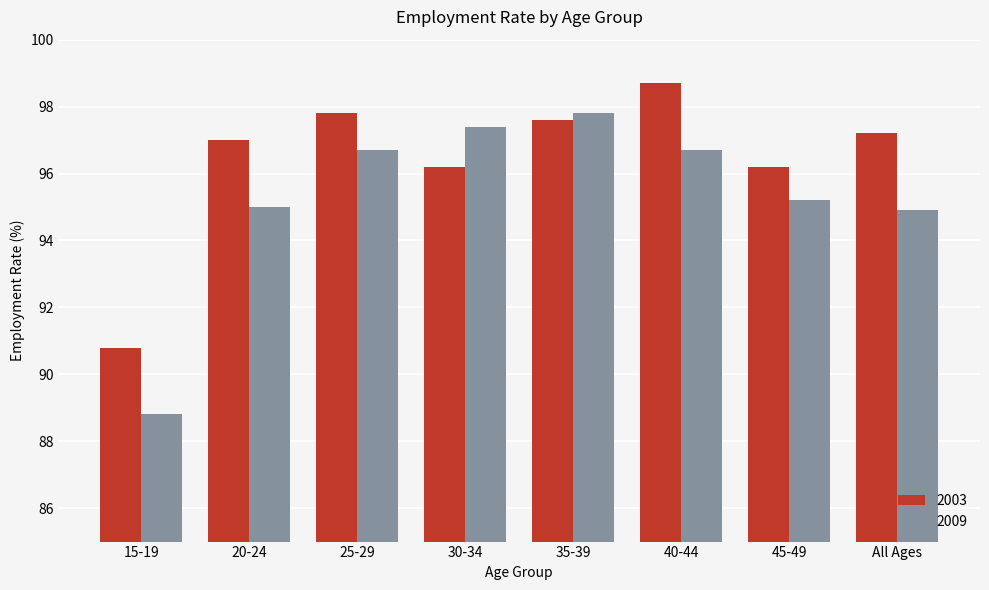

Which category has the highest value in the 2009 series?

35-39